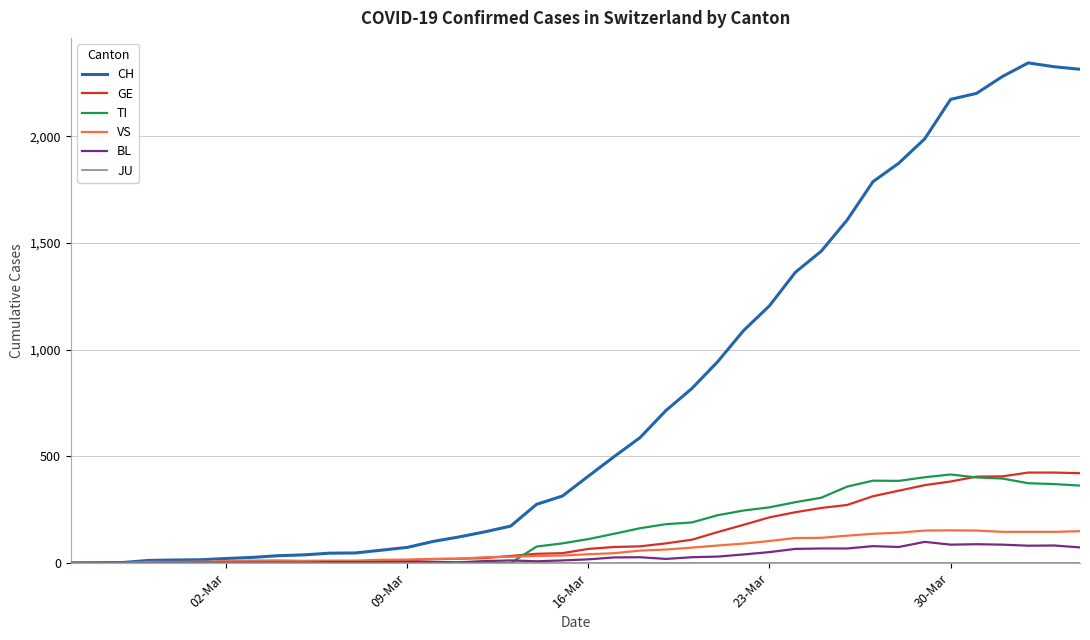

Which series has the largest total across all categories?

CH